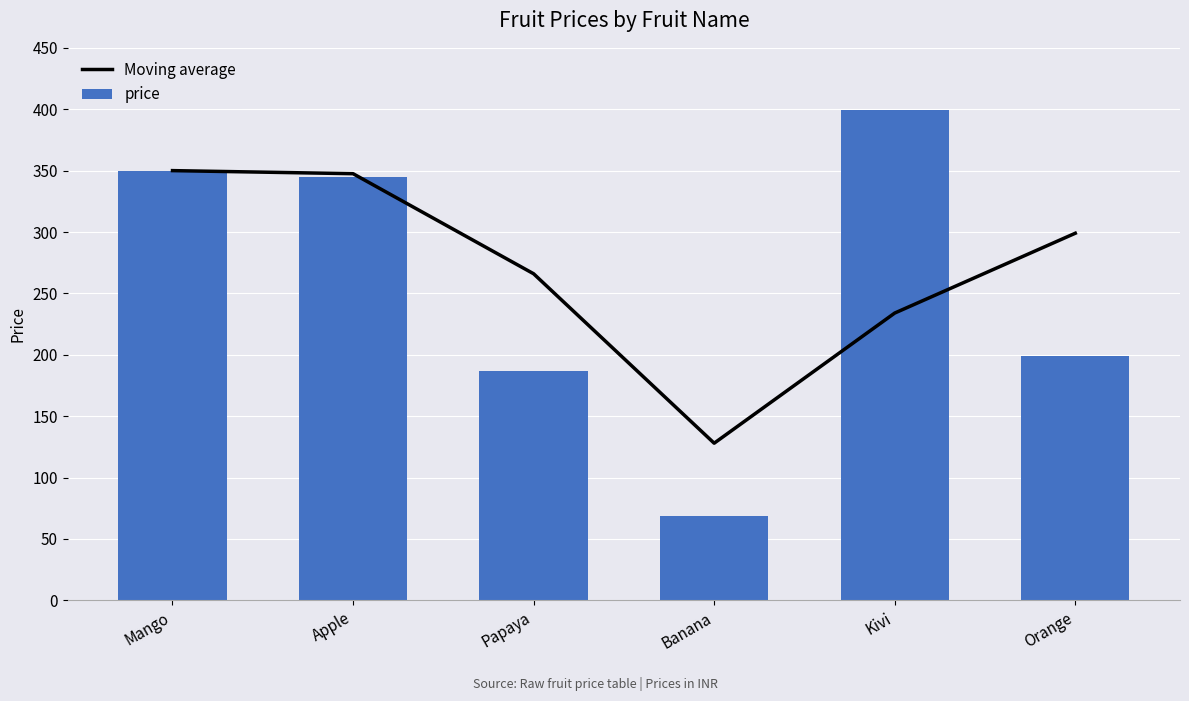

Where does the Moving average series first go above 299?

Mango